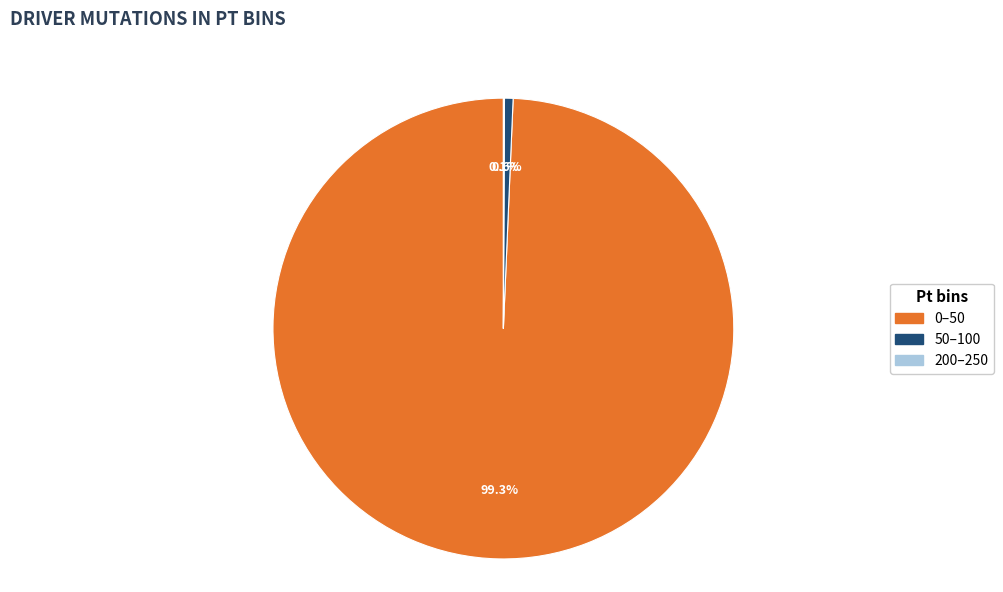

How much of the chart is everything except 0–50?

0.7%